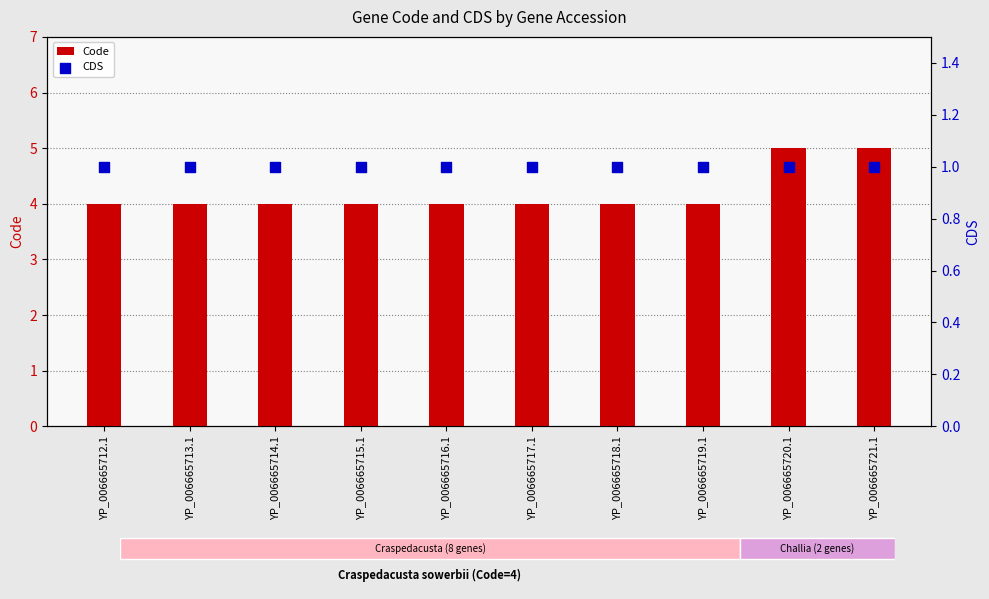

Is the value of Code at YP_006665721.1 greater than the value of CDS at YP_006665717.1?

Yes